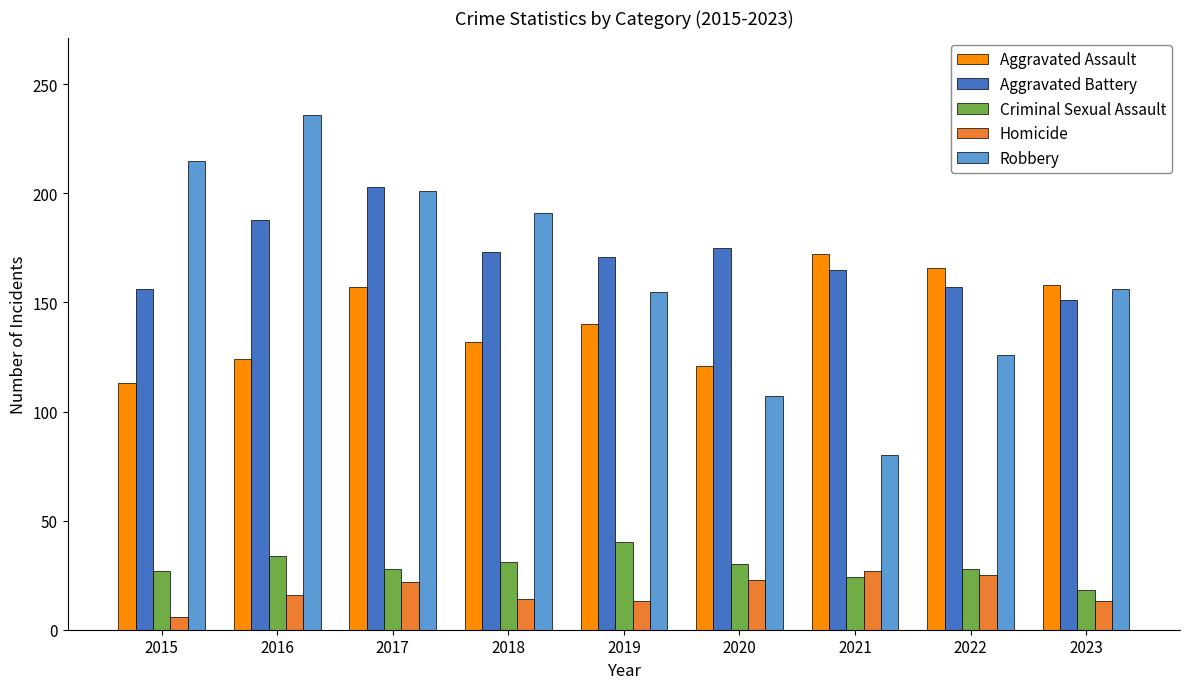

What are all the series names shown in the legend?

Aggravated Assault, Aggravated Battery, Criminal Sexual Assault, Homicide, Robbery